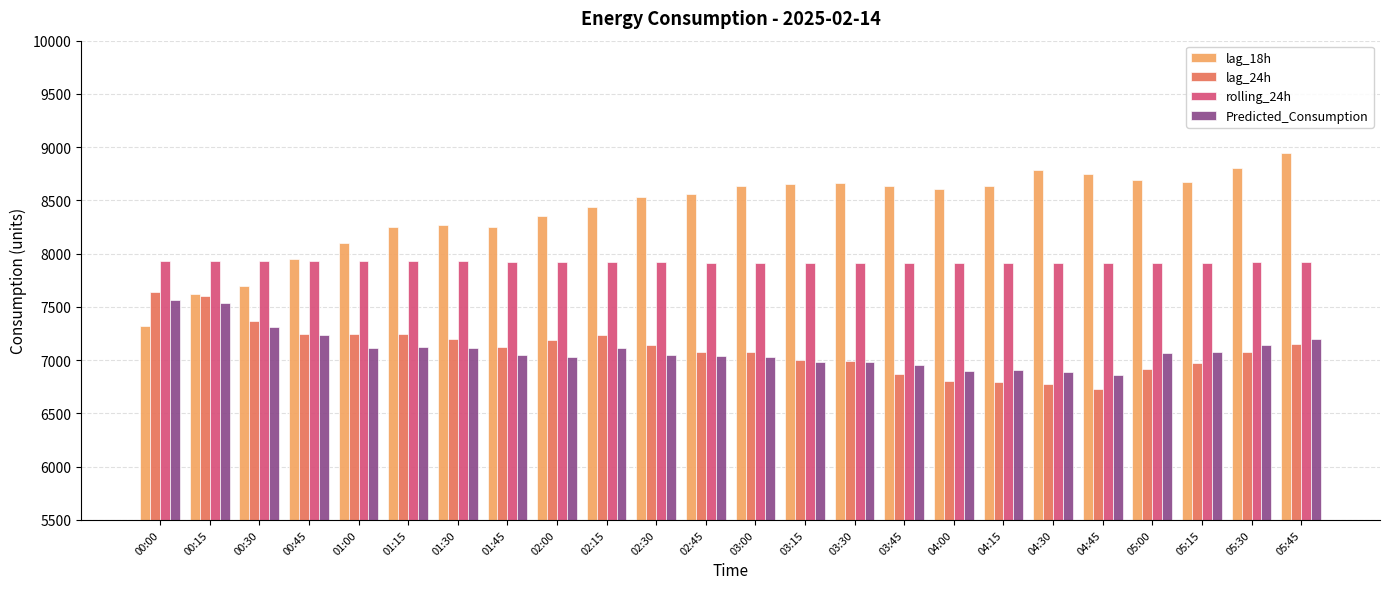

What is the spread (max minus min) of values at 01:45?

1203.2